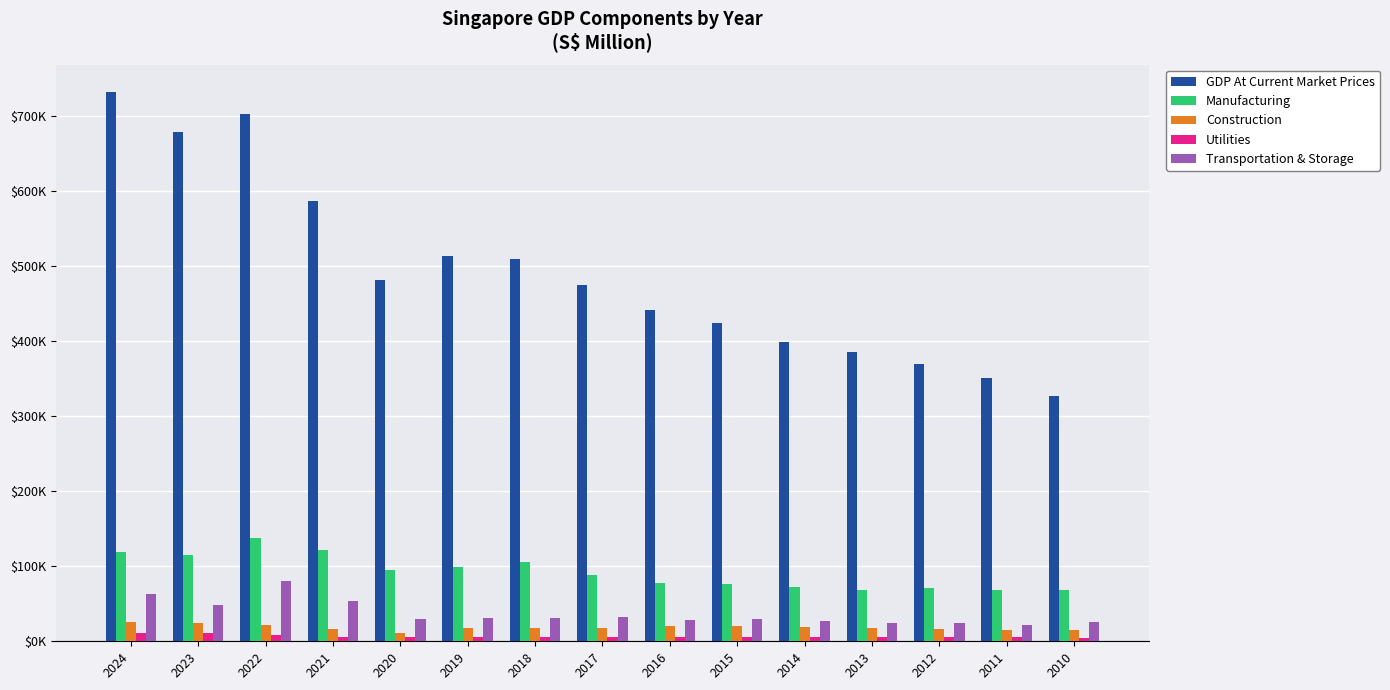

Does the chart contain stacked bars?

No